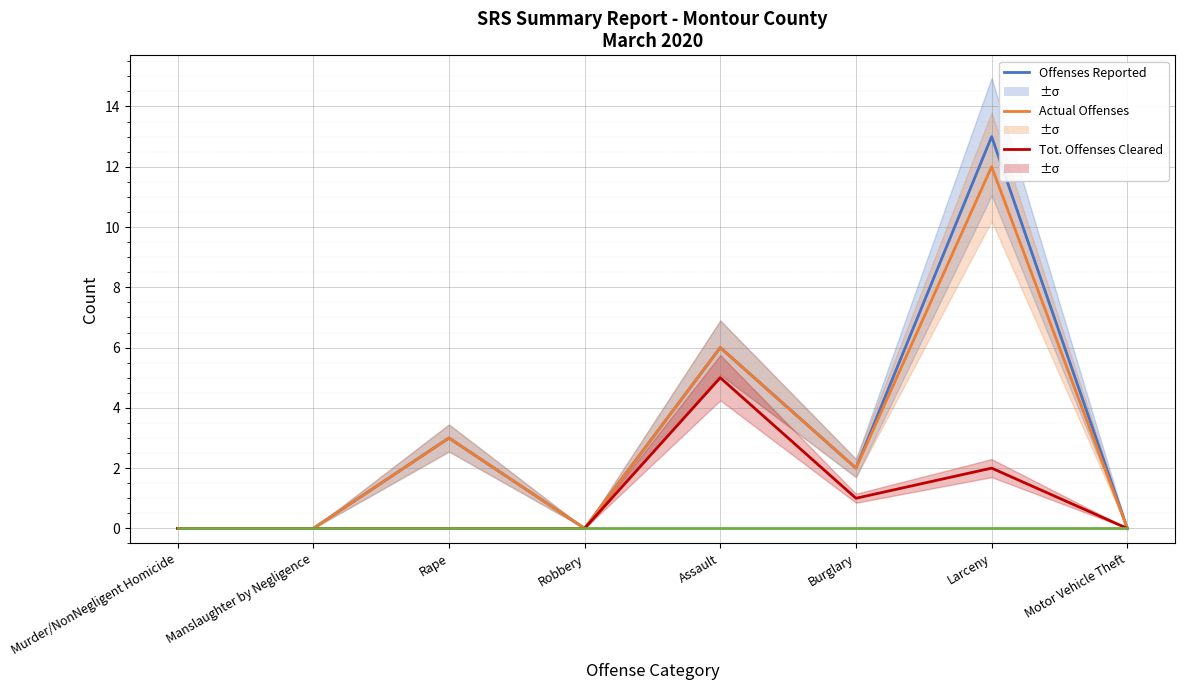

Which series changed the most between Manslaughter by Negligence and Assault?

Offenses Reported